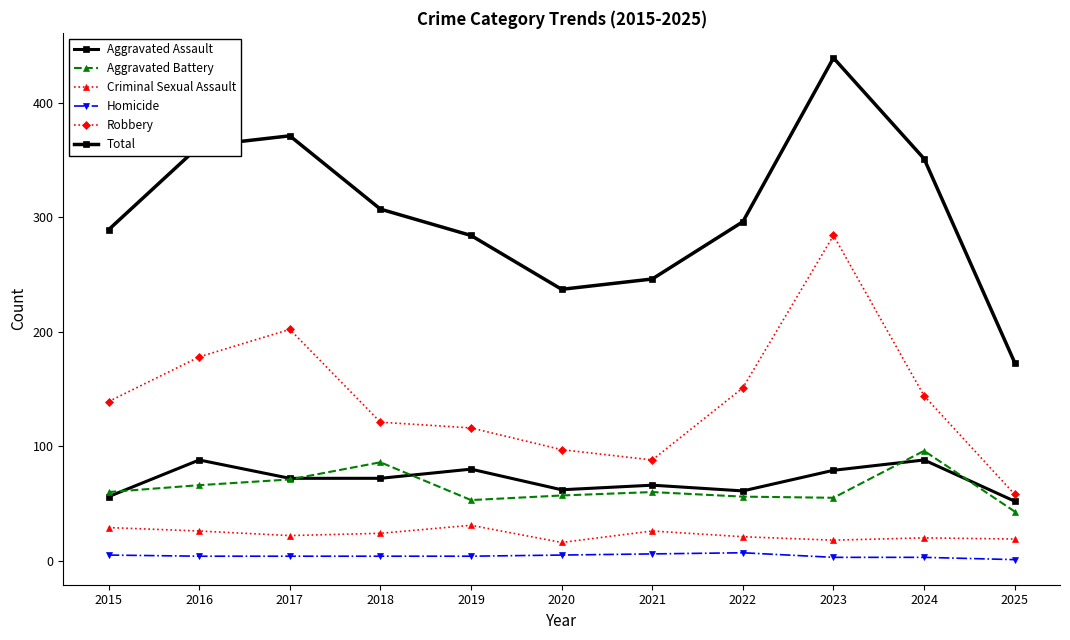

Which series changed the most between 2015 and 2018?

Aggravated Battery